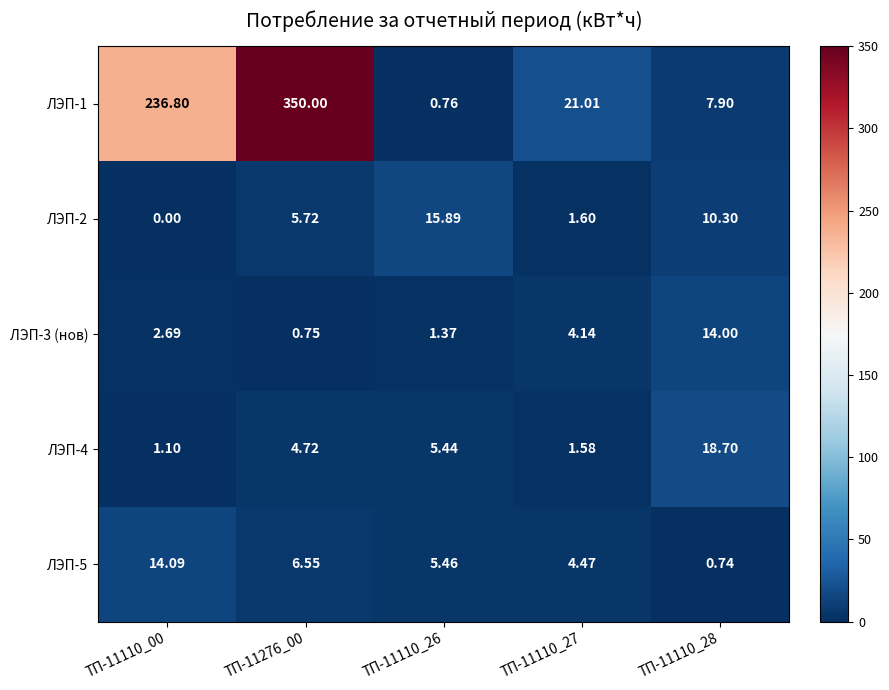

Is the value of ЛЭП-5 at ТП-11110_27 greater than the value of ЛЭП-3 (нов) at ТП-11110_00?

Yes